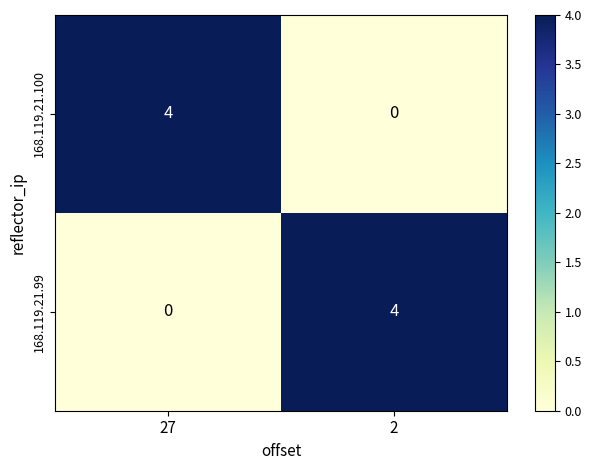

Read the 168.119.21.99 value at 2.

4